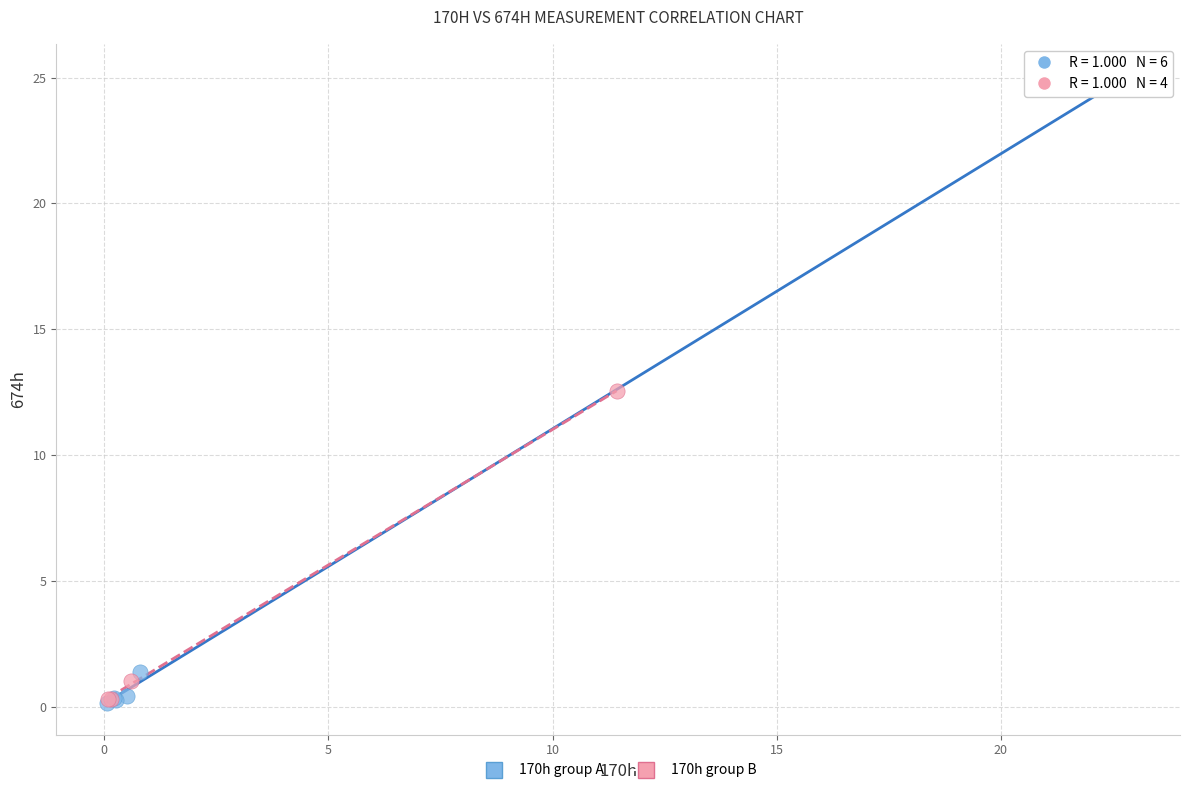

Which series has the largest Y range (max minus min)?

170h group A